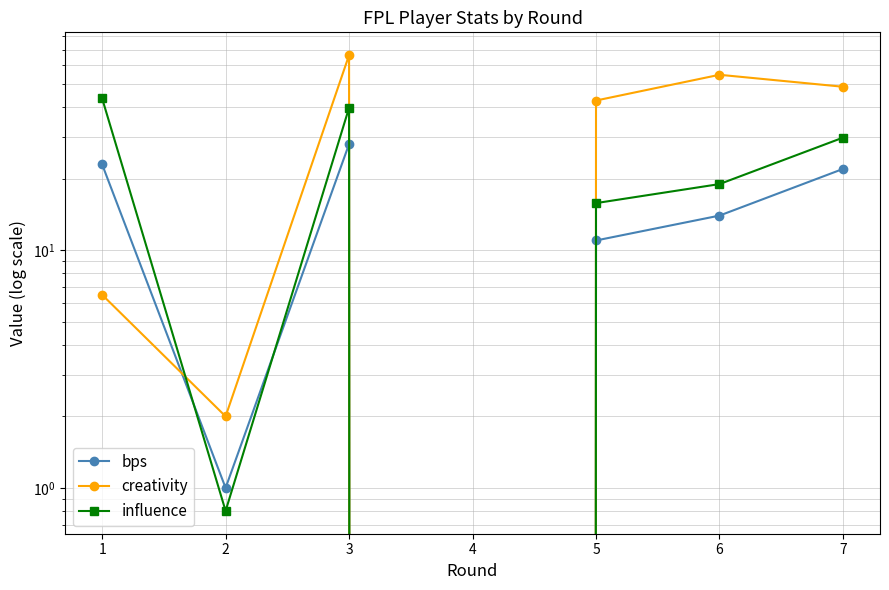

Which series has the largest total across all categories?

creativity